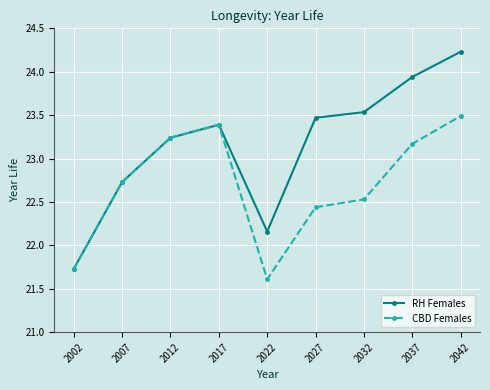

Which series has the largest total across all categories?

RH Females